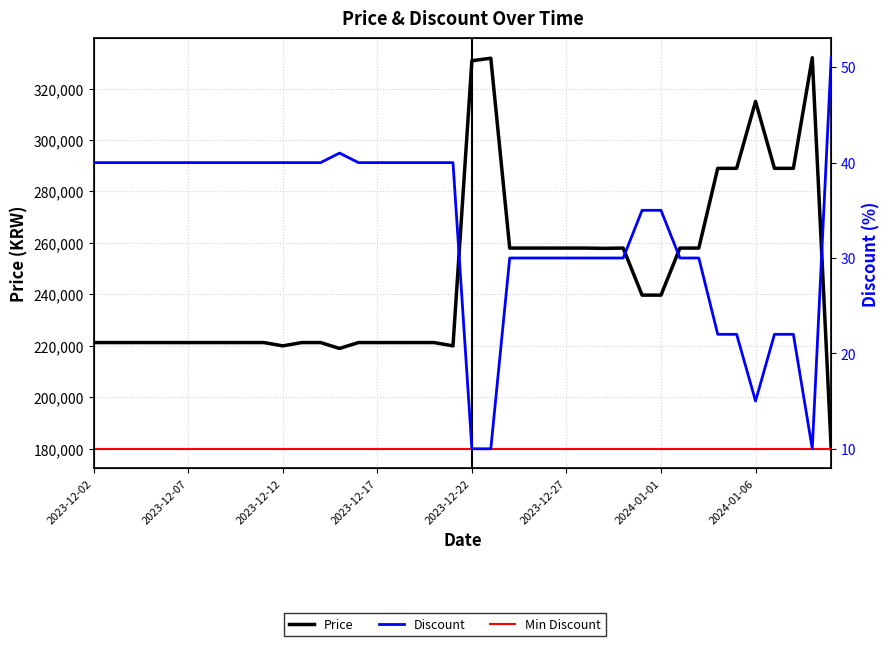

Which category has the highest value across all series?

2024-01-09